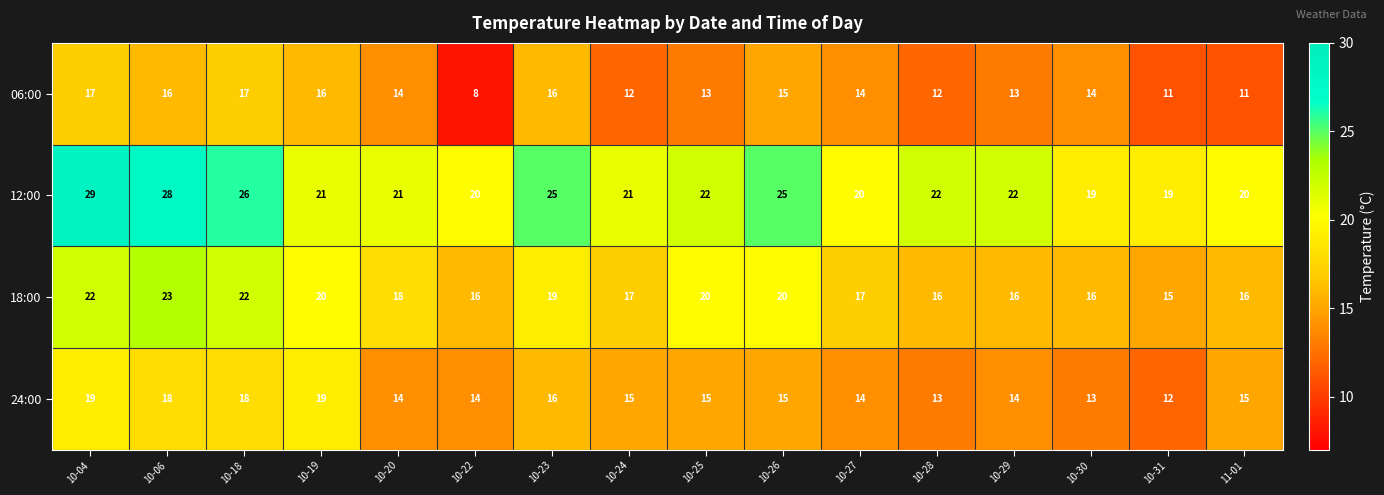

What value does the 18:00 series have at 10-26?

20